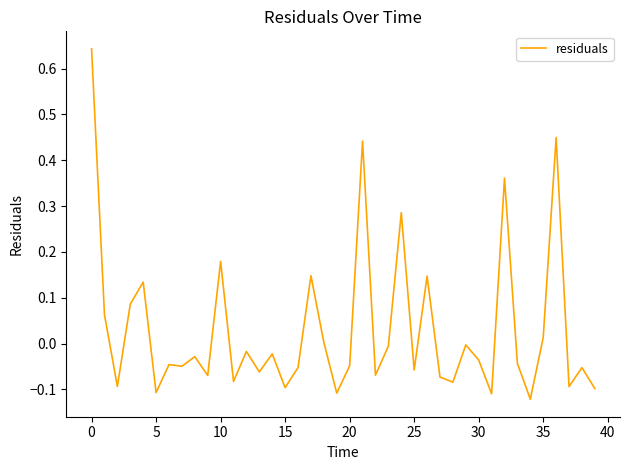

What is the difference between the maximum and minimum values?

0.8